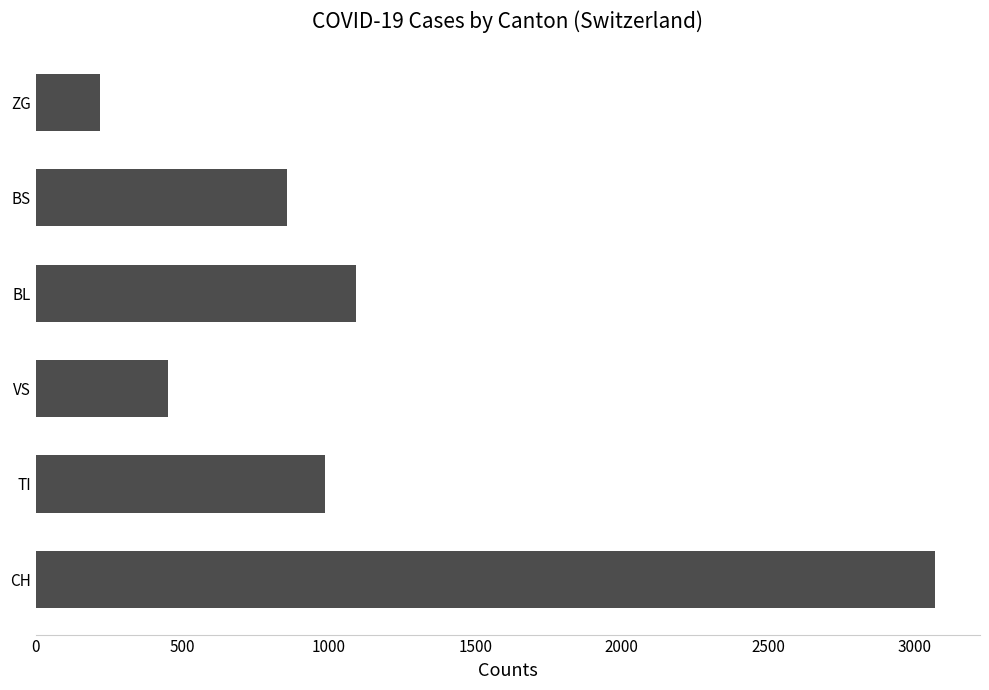

The chart shows a value of 119 at ZG. True or false?

False